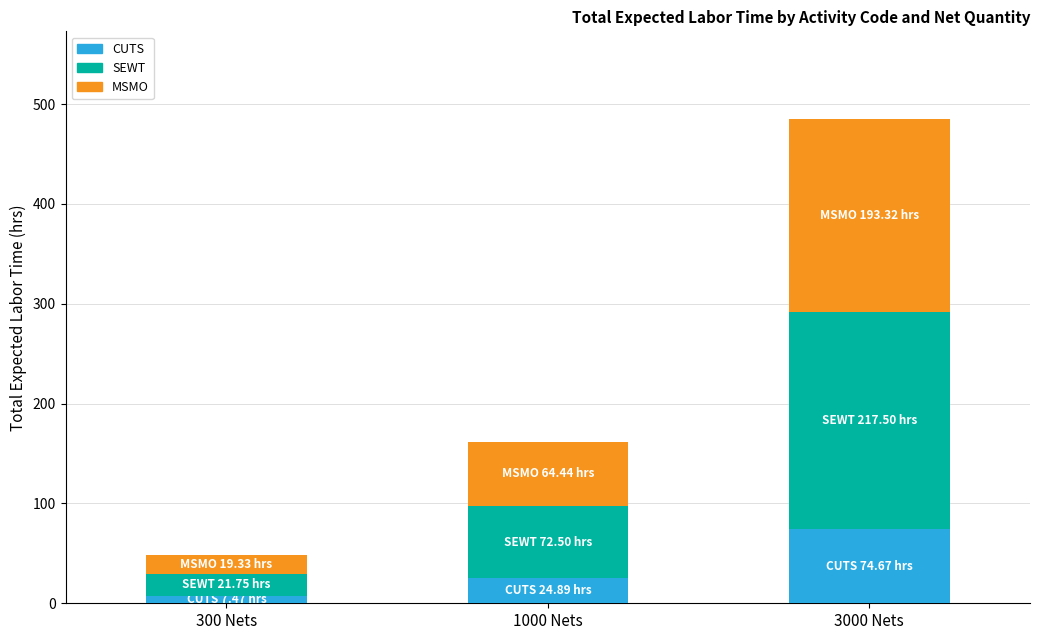

What is the average value of the CUTS series?

35.7